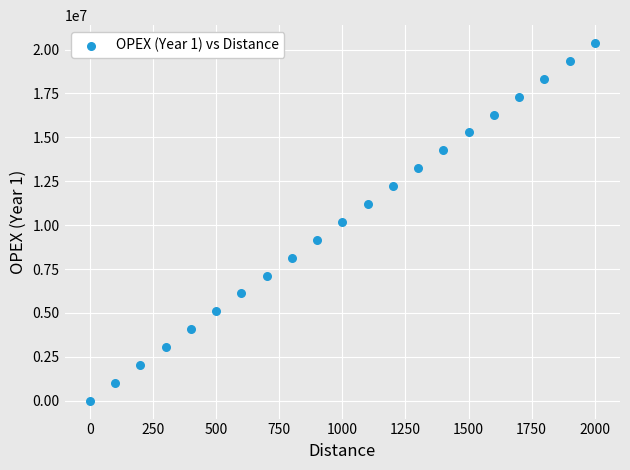

What is the range of Y values (max minus min)?

20370370.4